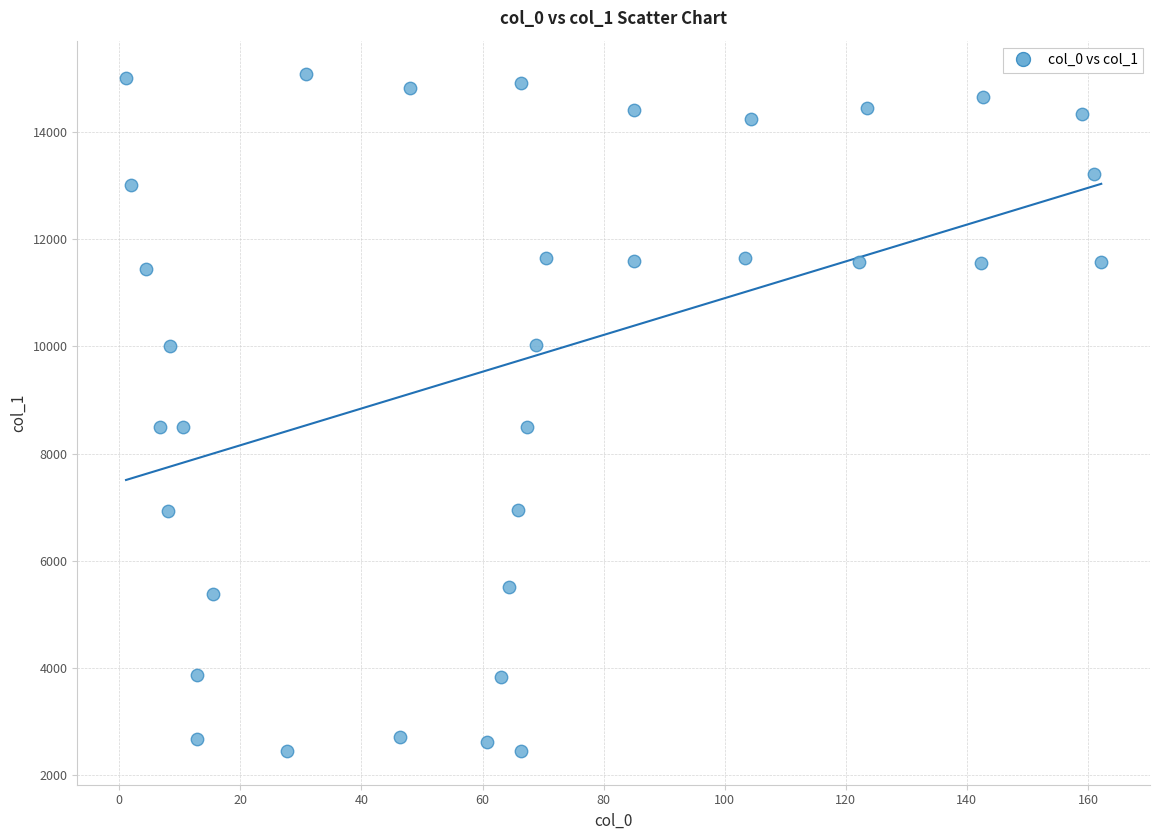

What is the range of X values (max minus min)?

161.1